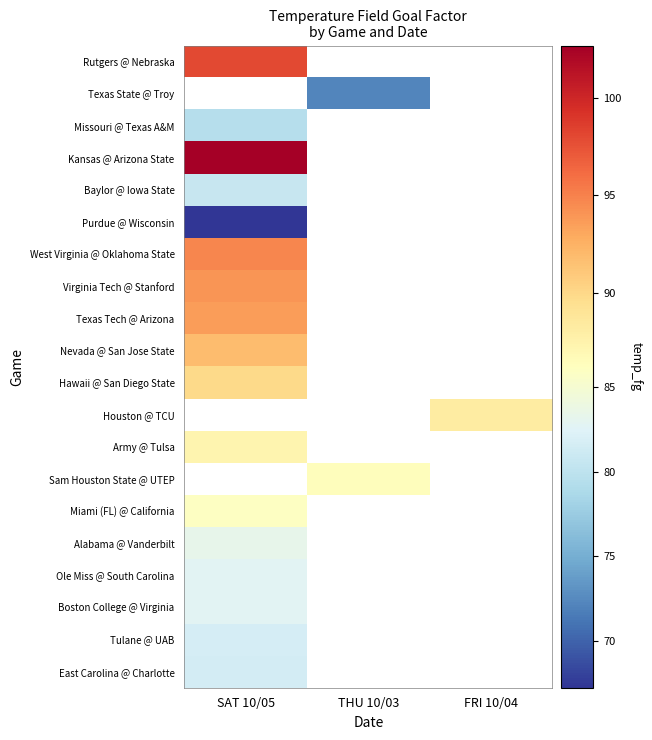

How many values in Nevada @ San Jose State are above zero?

1